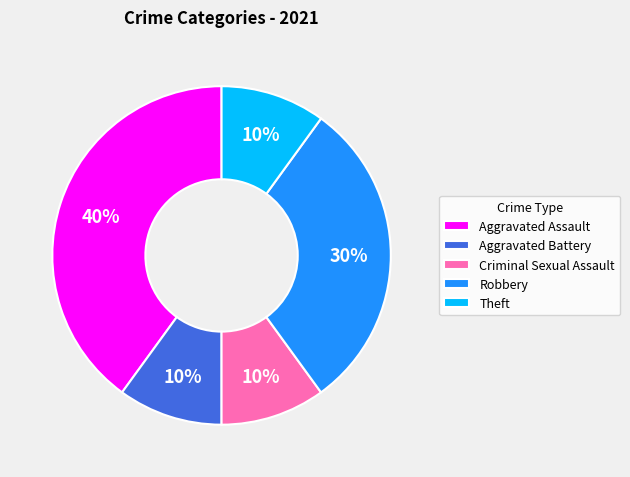

Which category has the biggest portion of the pie?

Aggravated Assault